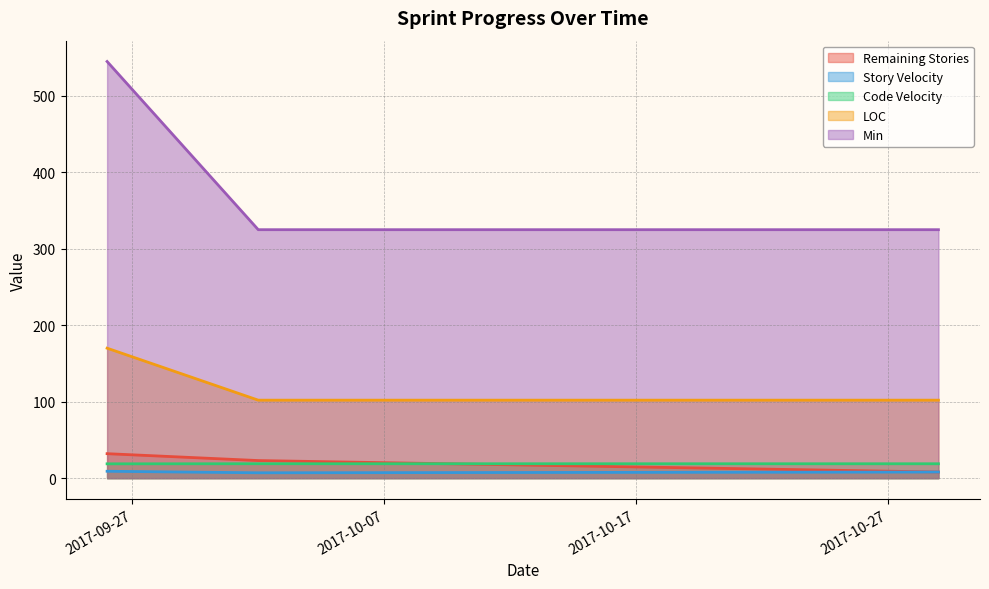

How many data points does each series have?

3